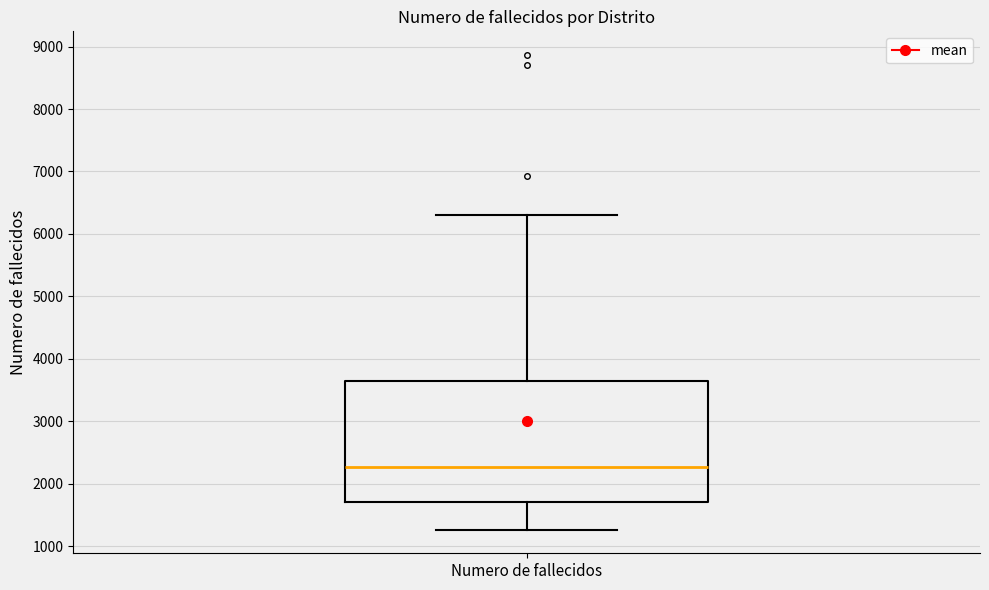

Transcribe this box plot: give where the median line is, the range the box spans, and where the two whiskers end, as read against the y-axis. The values are not printed on the chart, so give them approximately, as read against the axis.

median 2300, box 1700 to 3600, whiskers 1300 to 6300